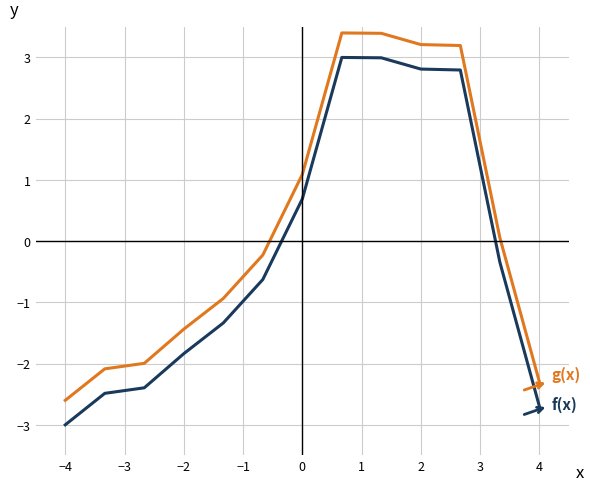

What is the smallest value displayed?

-3.0